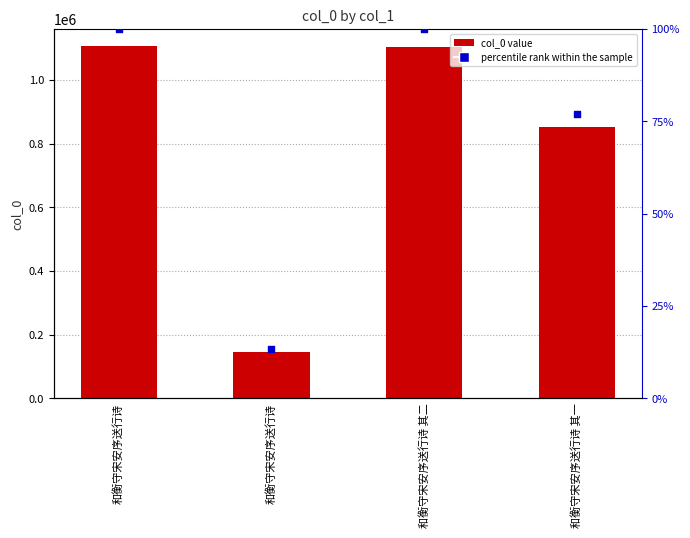

At how many categories does at least one series exceed 208983?

3